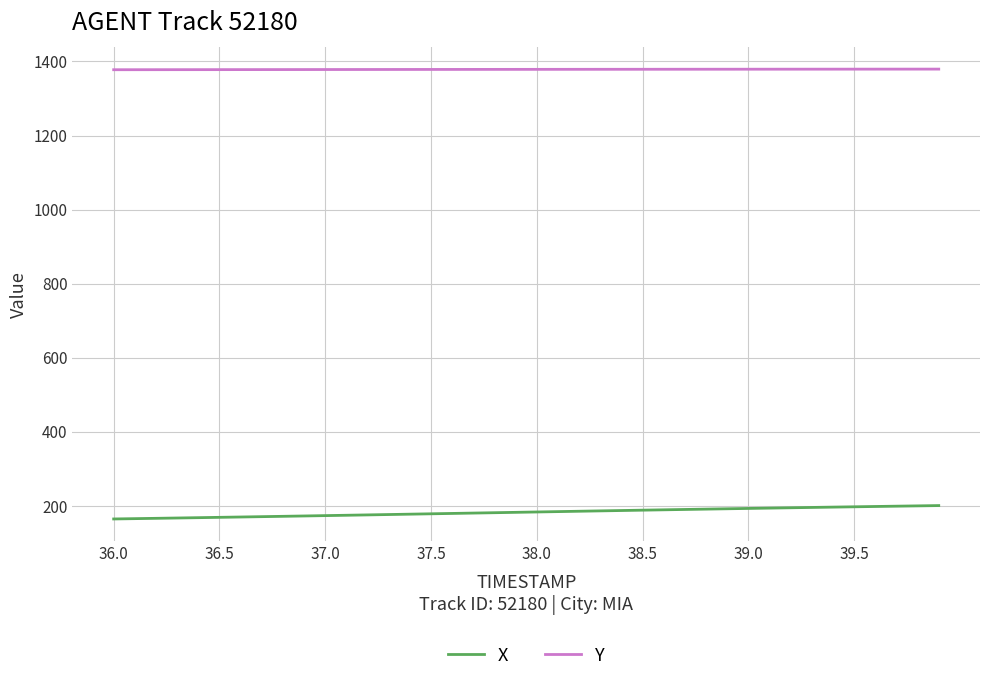

Does the chart display data point markers on the line(s)?

No